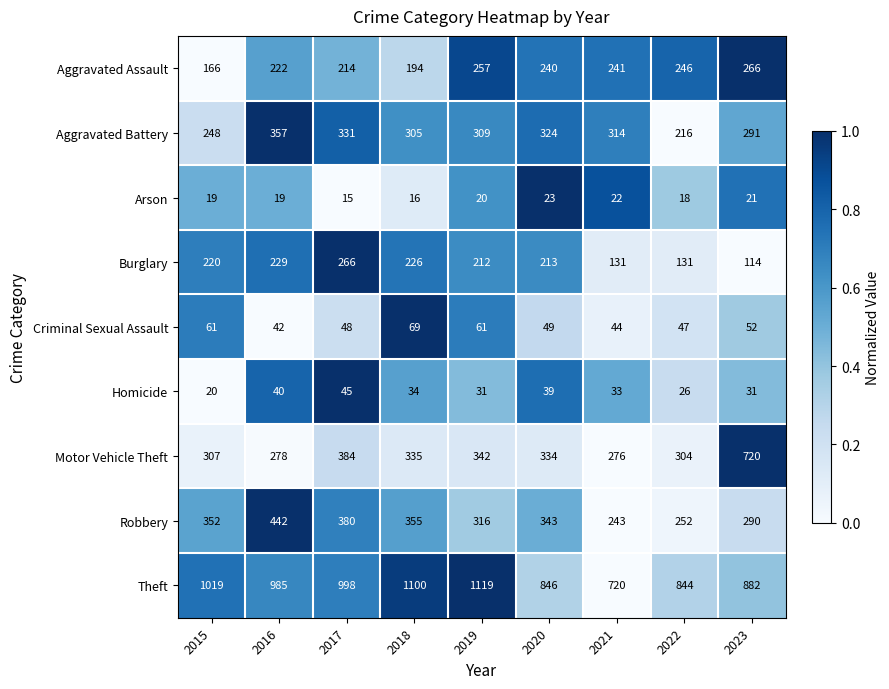

Rank the series at 2022 from lowest to highest value.

Arson, Homicide, Criminal Sexual Assault, Burglary, Aggravated Battery, Aggravated Assault, Robbery, Motor Vehicle Theft, Theft